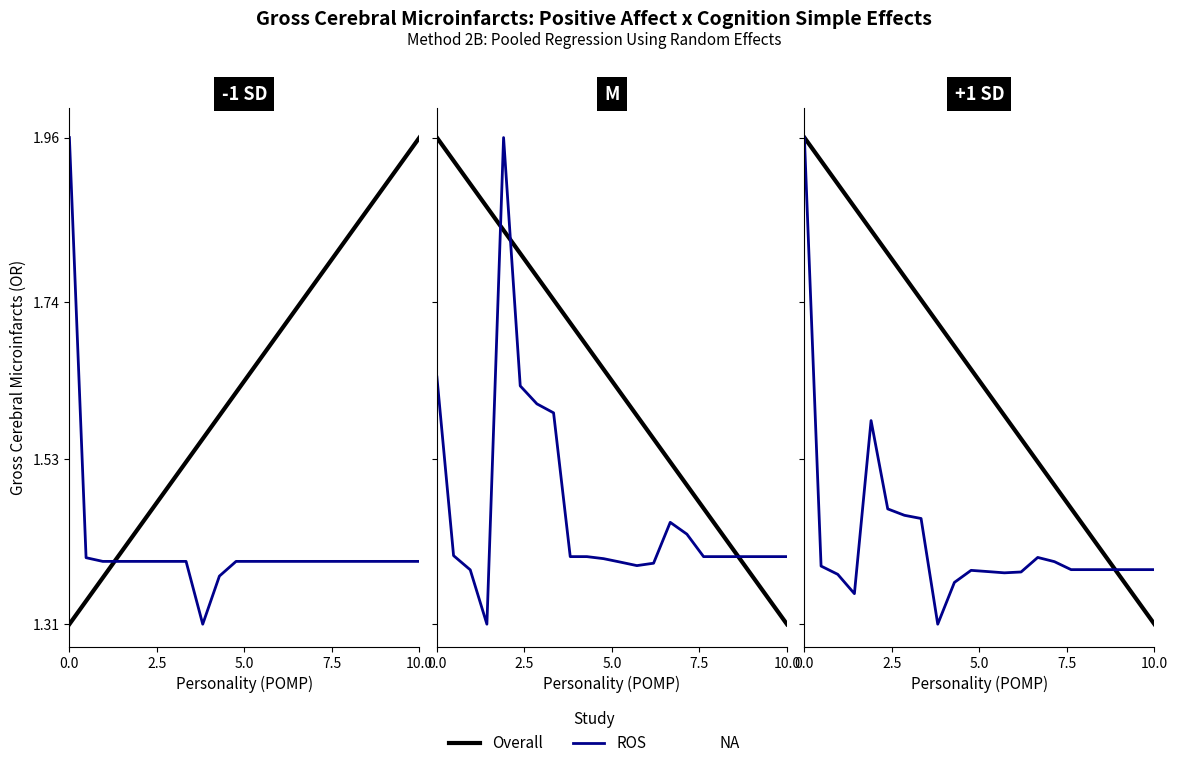

Is the value of Overall at 13 greater than the value of ROS at 13?

Yes